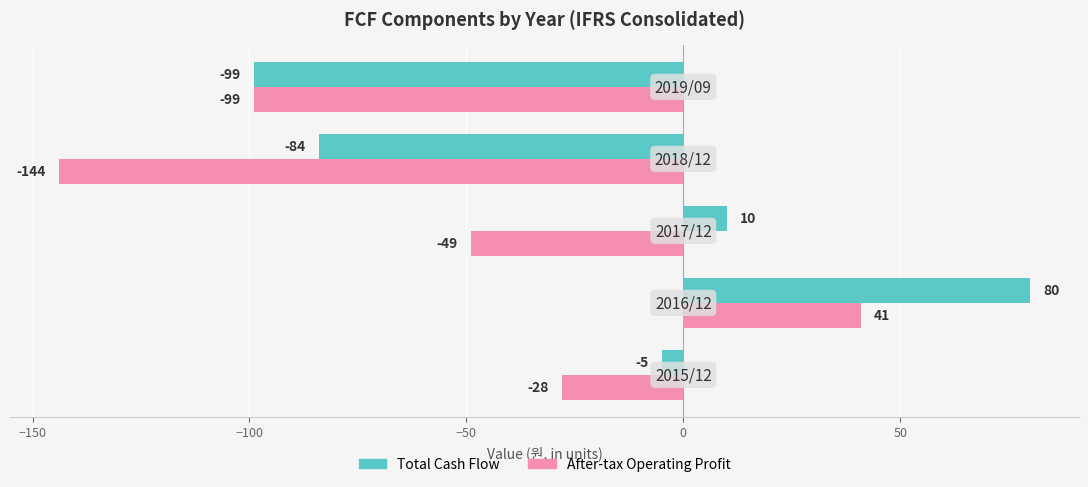

What is the sum of all After-tax Operating Profit values?

-279